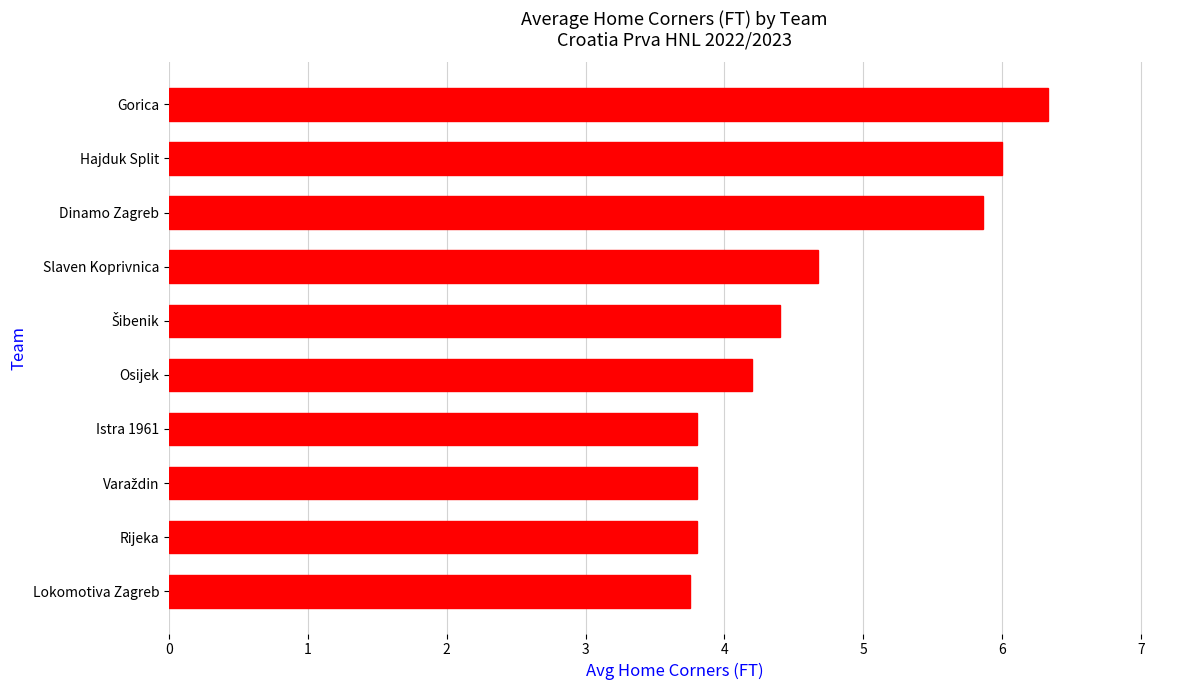

The chart shows a value of 5.9 at Dinamo Zagreb. True or false?

True